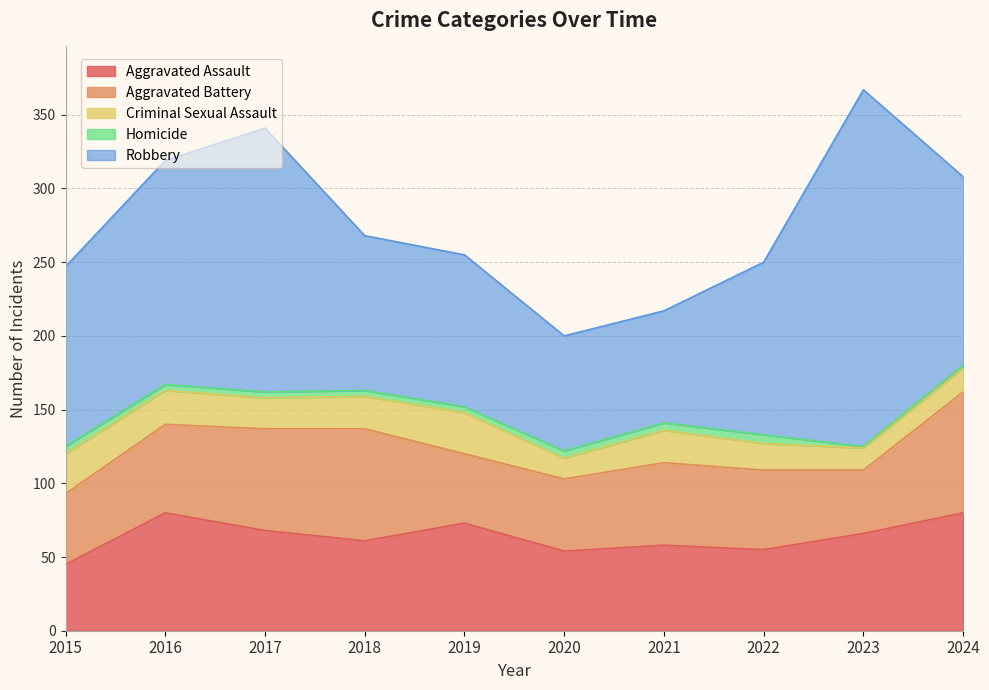

How many data points does each series have?

10